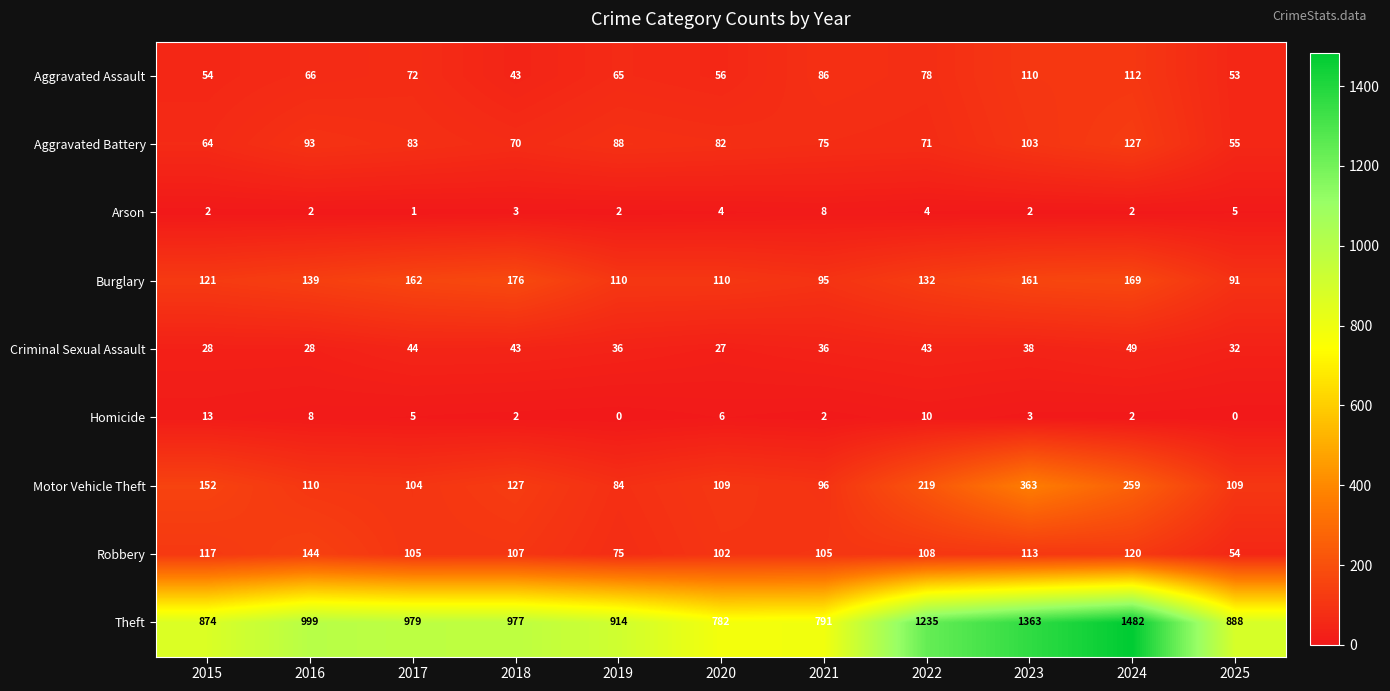

The Aggravated Assault series shows 78 at 2022. True or false?

True